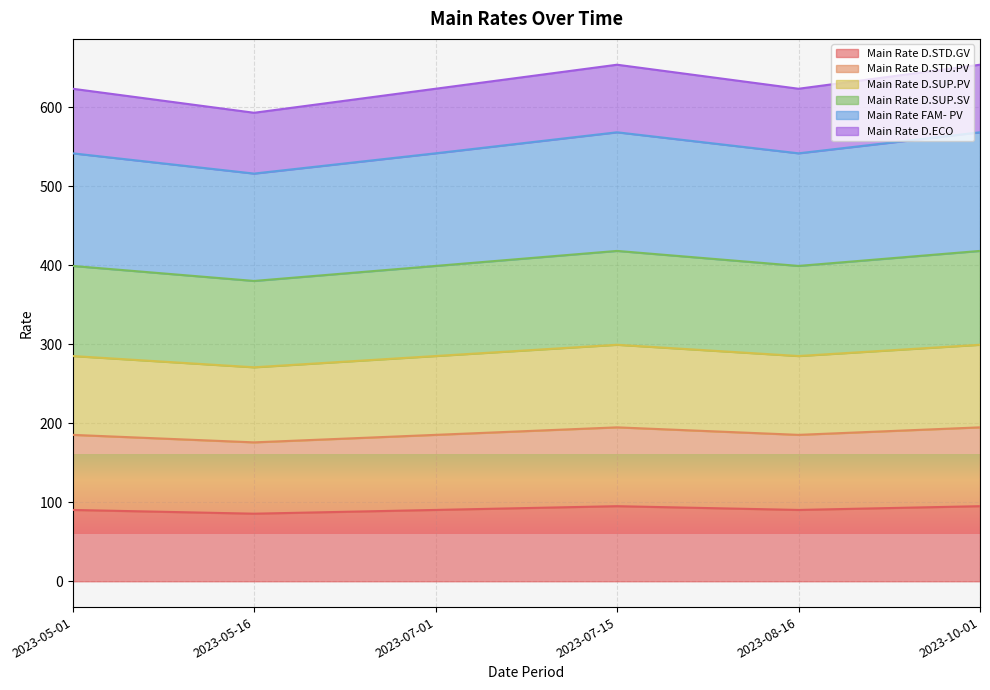

At how many categories does at least one series exceed 235?

6